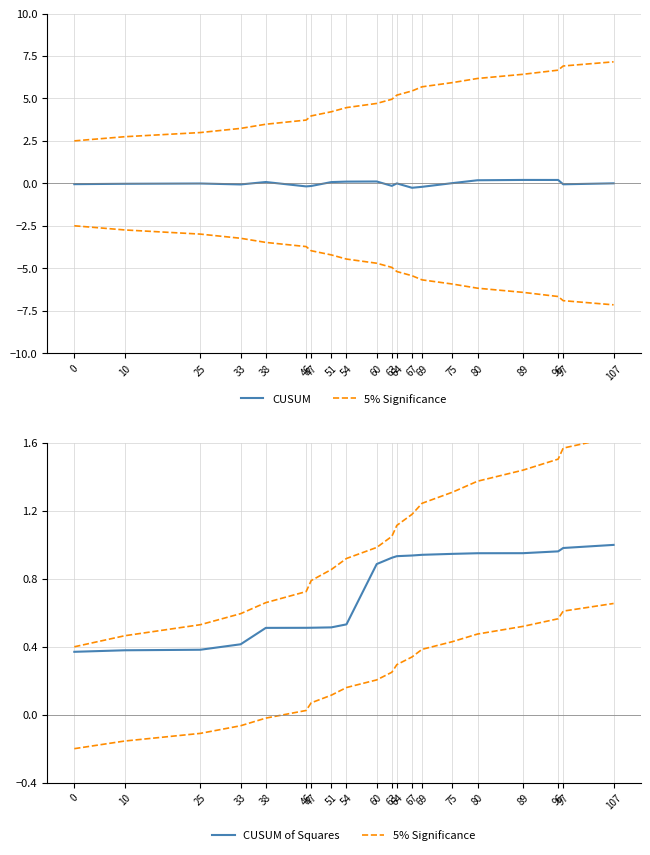

How many data points in 5% Significance are above 1?

10